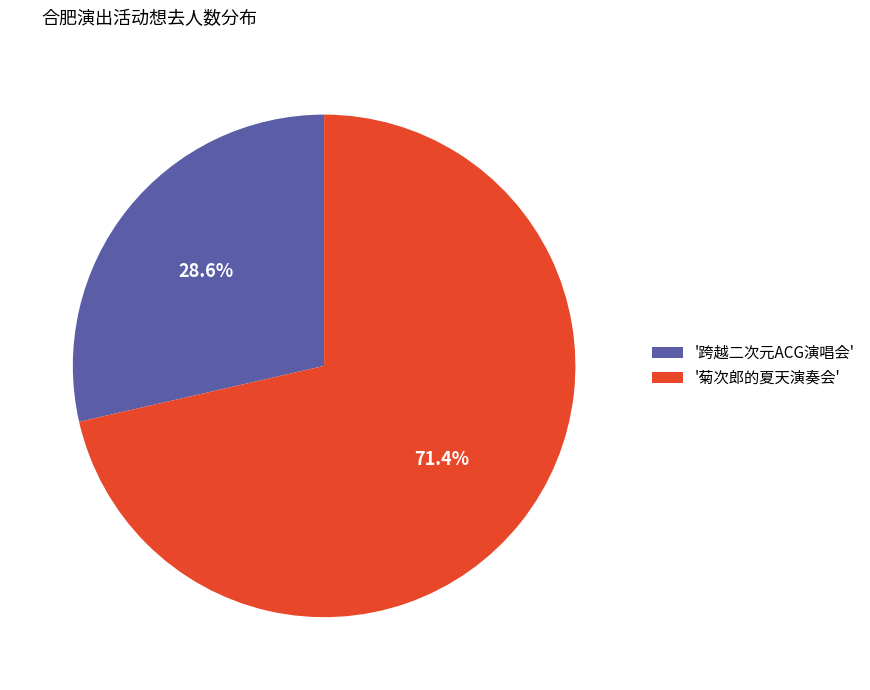

Approximately how many times larger is the value at '菊次郎的夏天演奏会' compared to '跨越二次元ACG演唱会'?

2.5